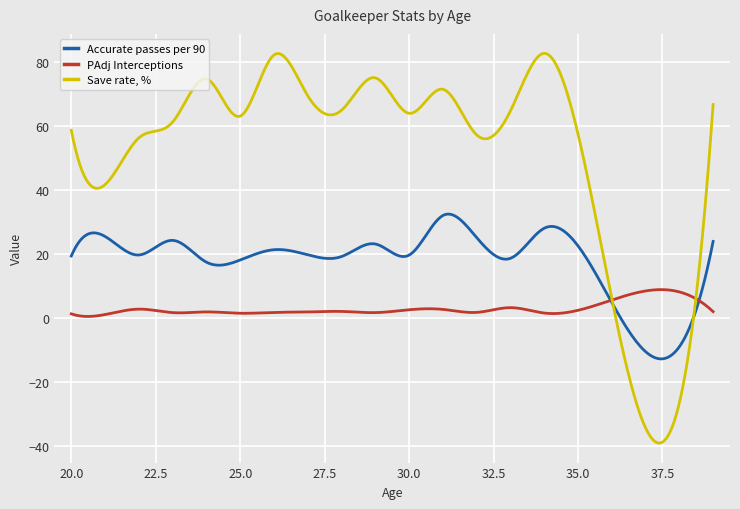

Which series has the largest range (max minus min)?

Save rate, %